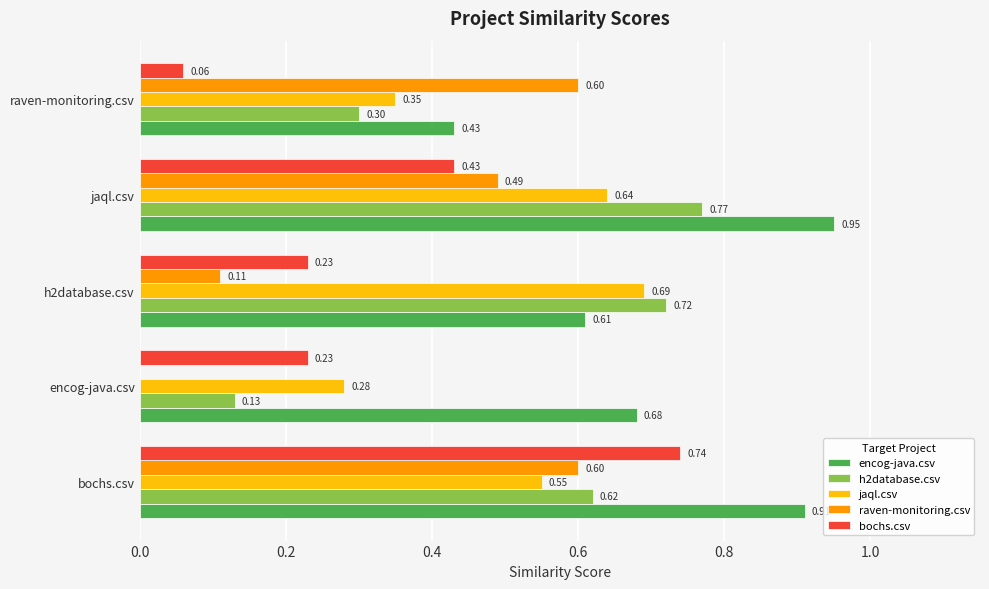

What are all the series names shown in the legend?

encog-java.csv, h2database.csv, jaql.csv, raven-monitoring.csv, bochs.csv